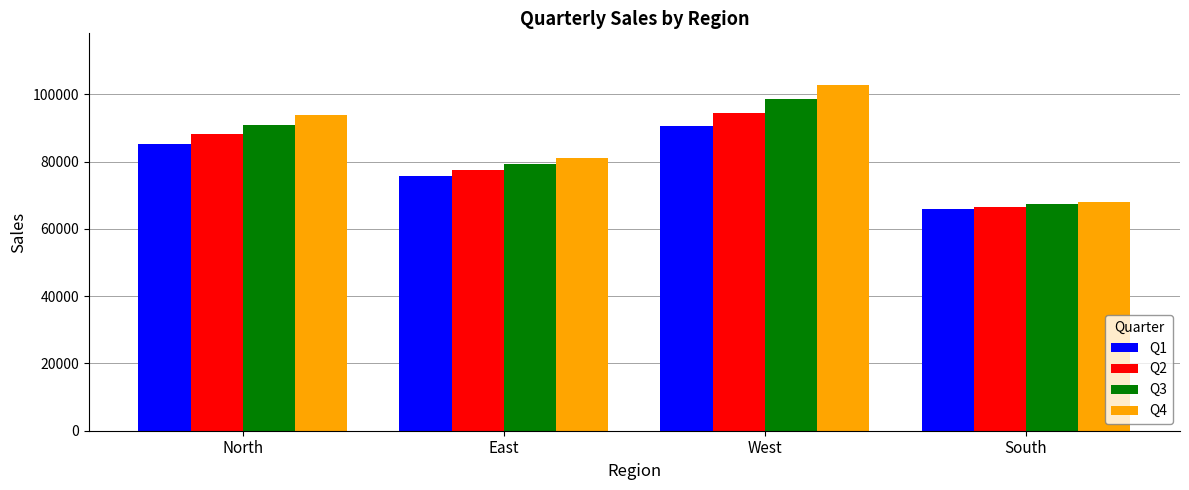

How many data points in Q1 are less than 85292?

2